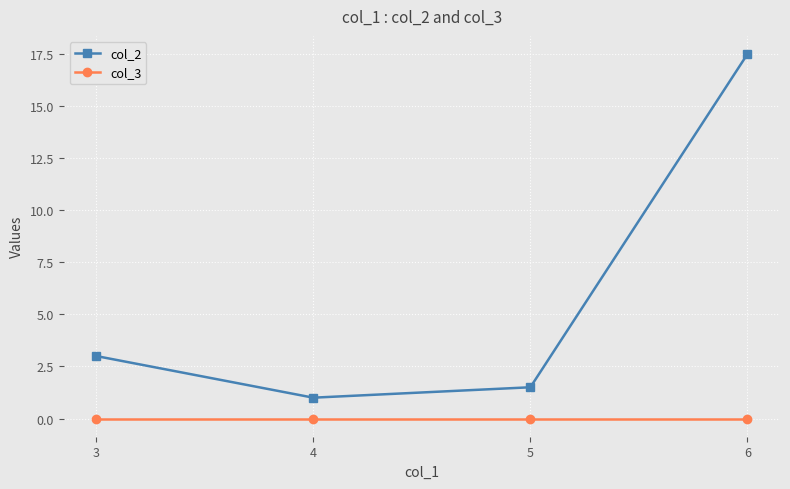

How many series are shown in this chart?

2